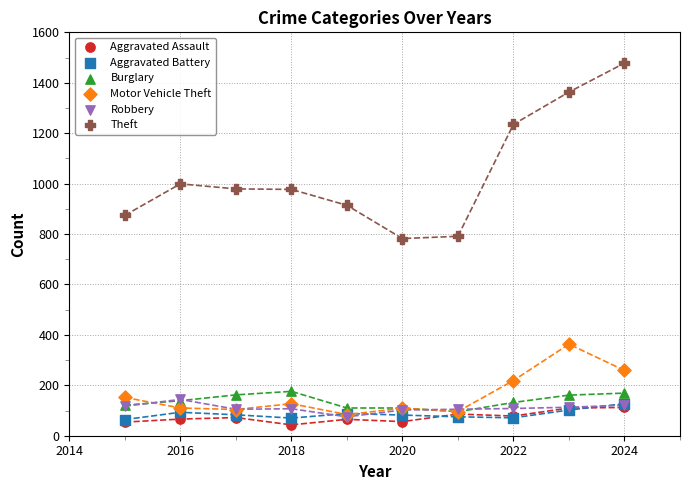

What are all the series names shown in the legend?

Aggravated Assault, Aggravated Battery, Burglary, Motor Vehicle Theft, Robbery, Theft